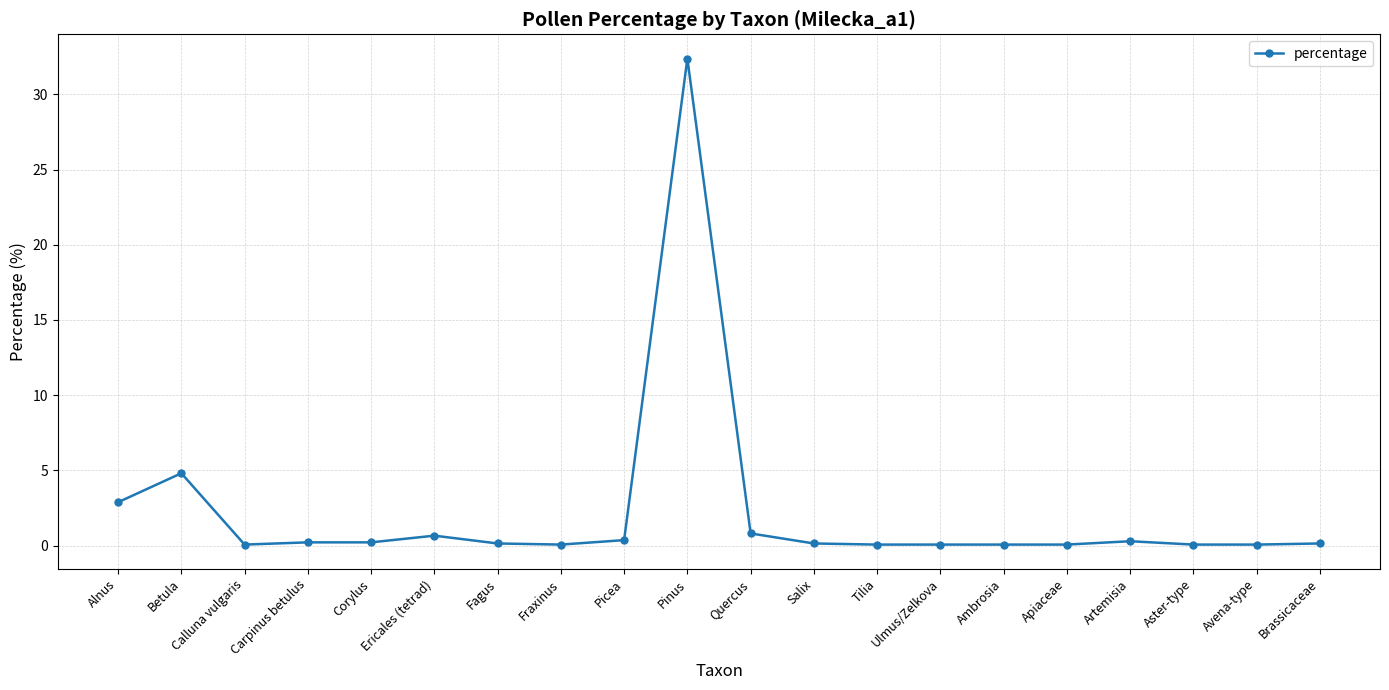

What is the value of the 3rd point from the left?

0.1